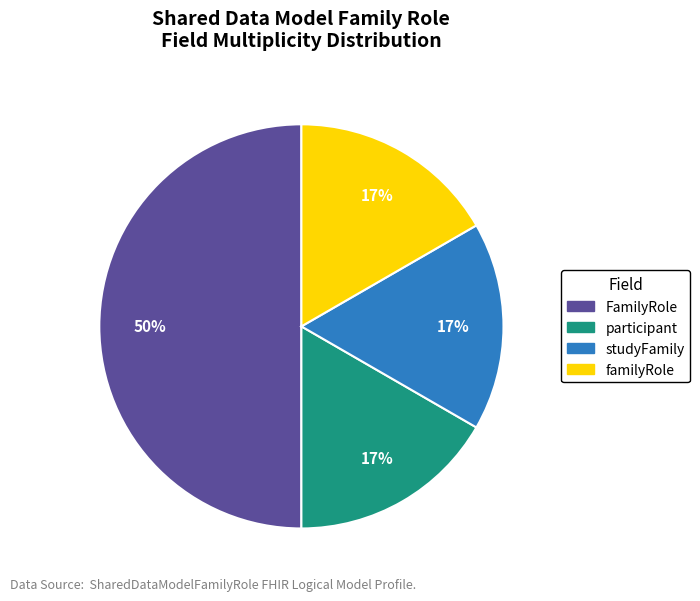

Do FamilyRole and studyFamily together represent more than half of the pie?

Yes